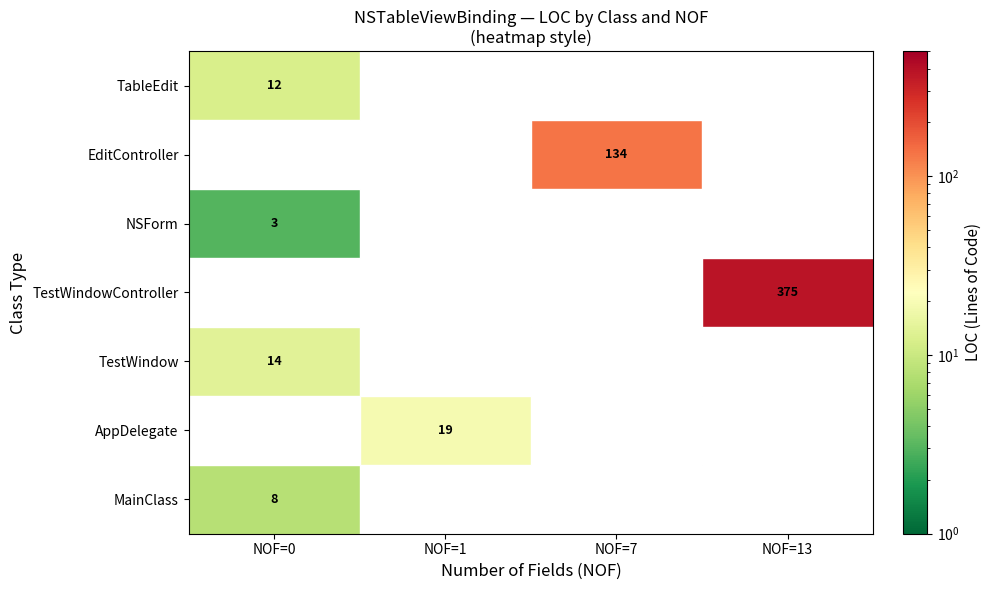

True or false: TestWindow has a value of 14.0 at NOF=0.

True